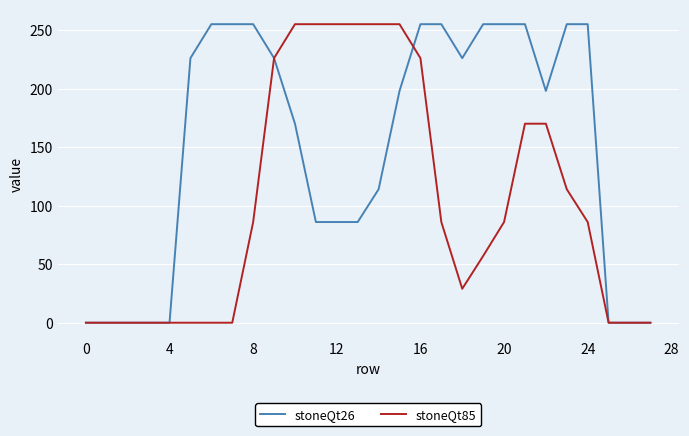

Which series has the largest total across all categories?

stoneQt26